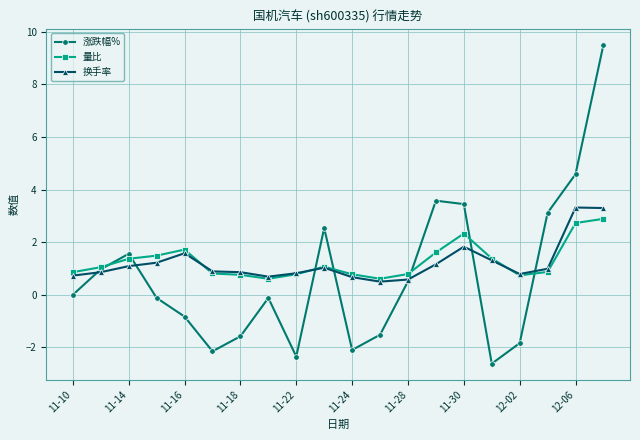

At how many categories does at least one series exceed 0?

20